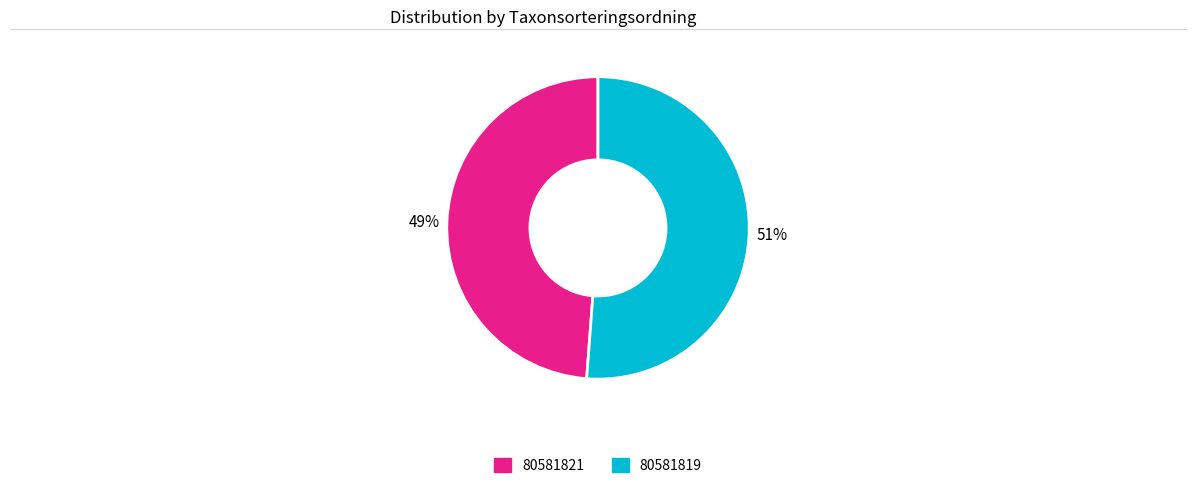

Does 80581821 represent more than half of the total?

No